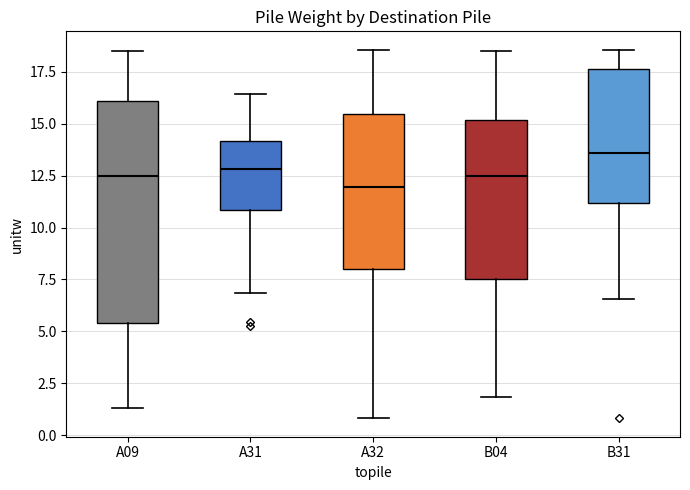

Reading left to right, transcribe this box plot: for each box, give where its median line is, the range the box spans, and where its two whiskers end, as read against the y-axis. The values are not printed on the chart, so give them approximately, as read against the axis.

A09: median 12.5, box 5.5 to 16.0, whiskers 1.5 to 18.5
A31: median 13.0, box 11.0 to 14.0, whiskers 7.0 to 16.5
A32: median 12.0, box 8.0 to 15.5, whiskers 1.0 to 18.5
B04: median 12.5, box 7.5 to 15.0, whiskers 2.0 to 18.5
B31: median 13.5, box 11.0 to 17.5, whiskers 6.5 to 18.5